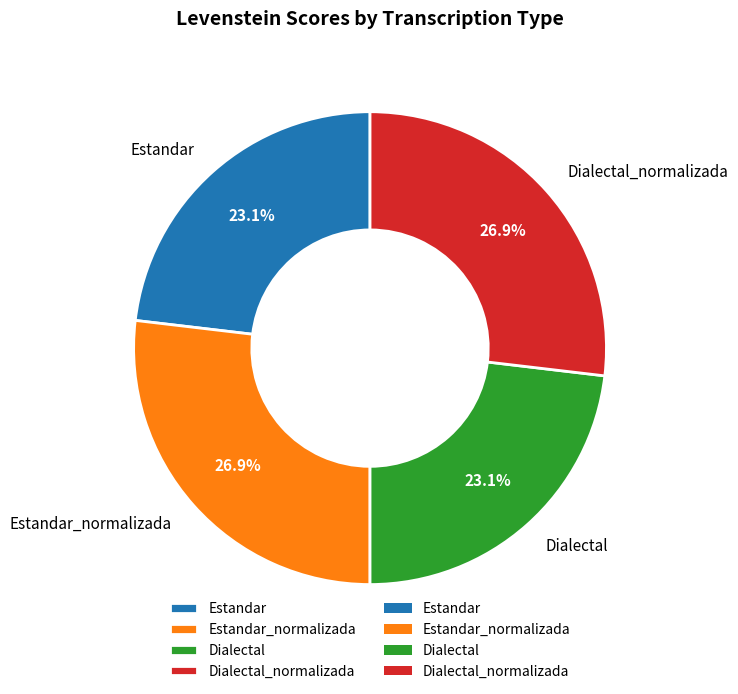

What is the total percentage of Estandar and Estandar_normalizada?

50.0%